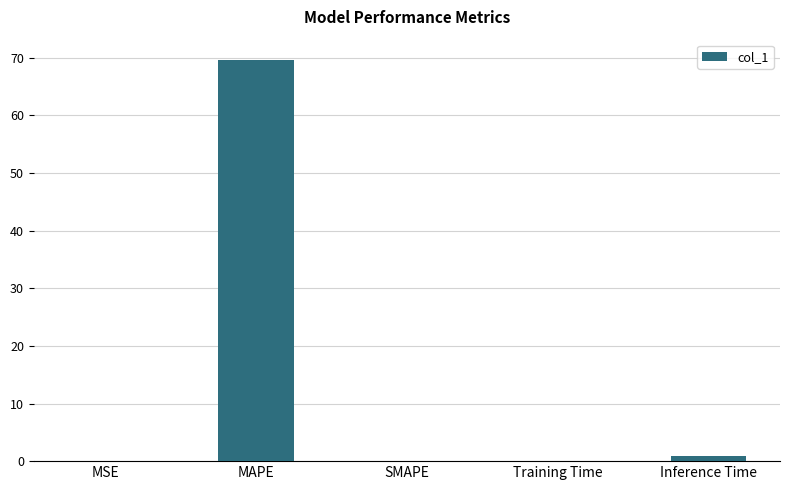

At which category does the chart reach its peak across all series?

MAPE